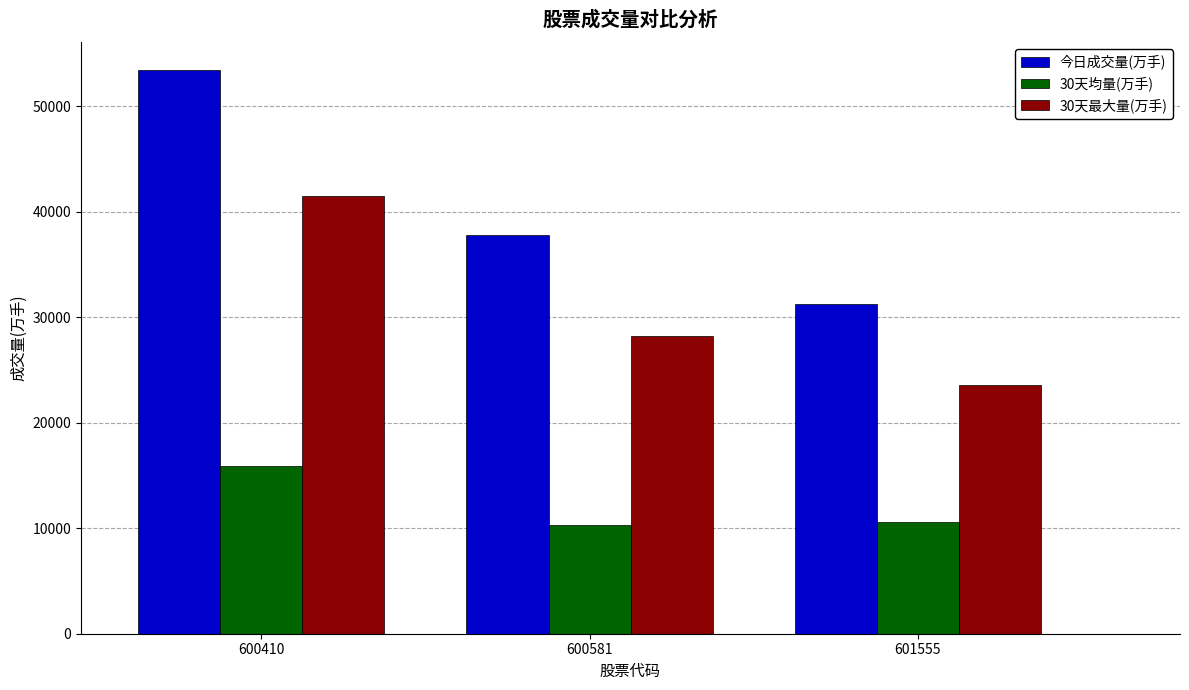

Reading left to right, list all the values displayed in this chart.

今日成交量(万手): 600410=53392.6	600581=37772.9	601555=31295.9
30天均量(万手): 600410=15853.7	600581=10264.6	601555=10585.5
30天最大量(万手): 600410=41445.3	600581=28261.3	601555=23536.8